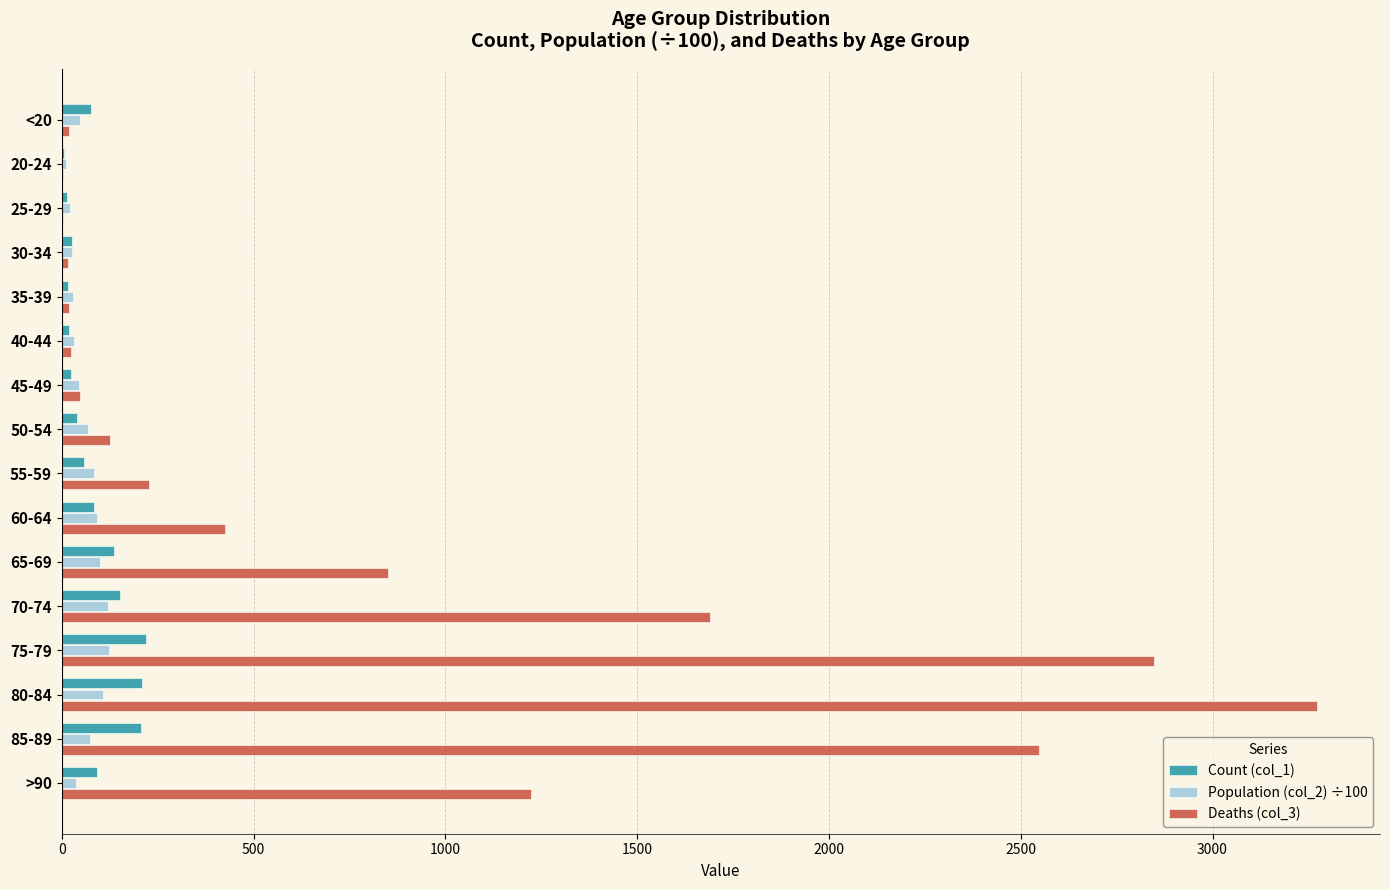

What is the sum of all Population (col_2) ÷100 values?

1014.8